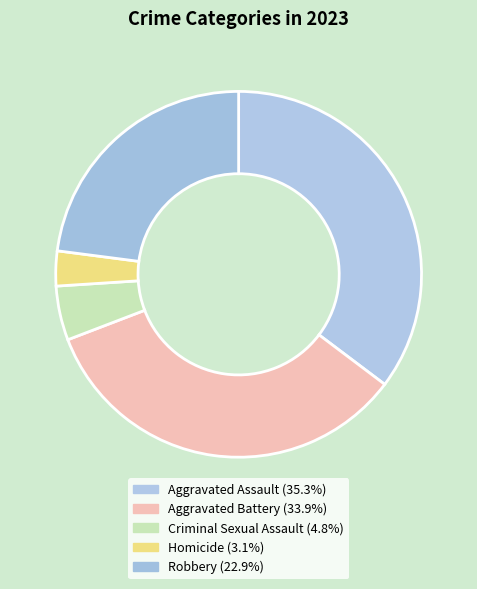

Does Homicide represent more than half of the total?

No